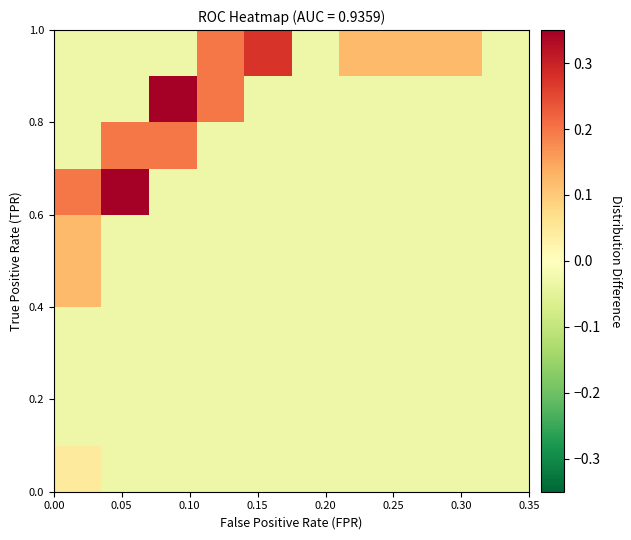

How many data points does each series have?

10